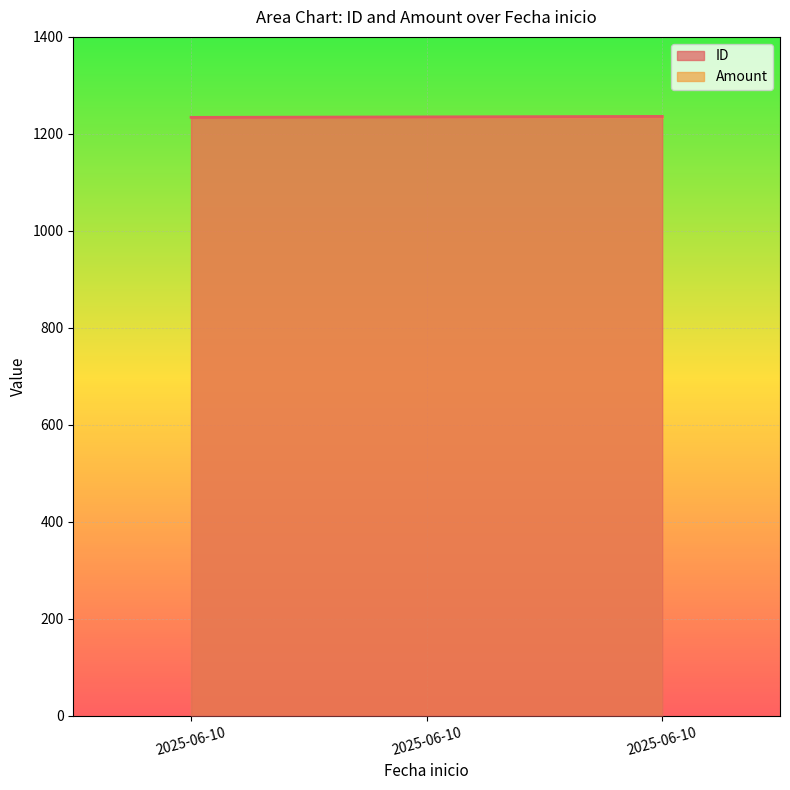

Reading left to right, what are all the values shown in this chart?

1234	1235	1236